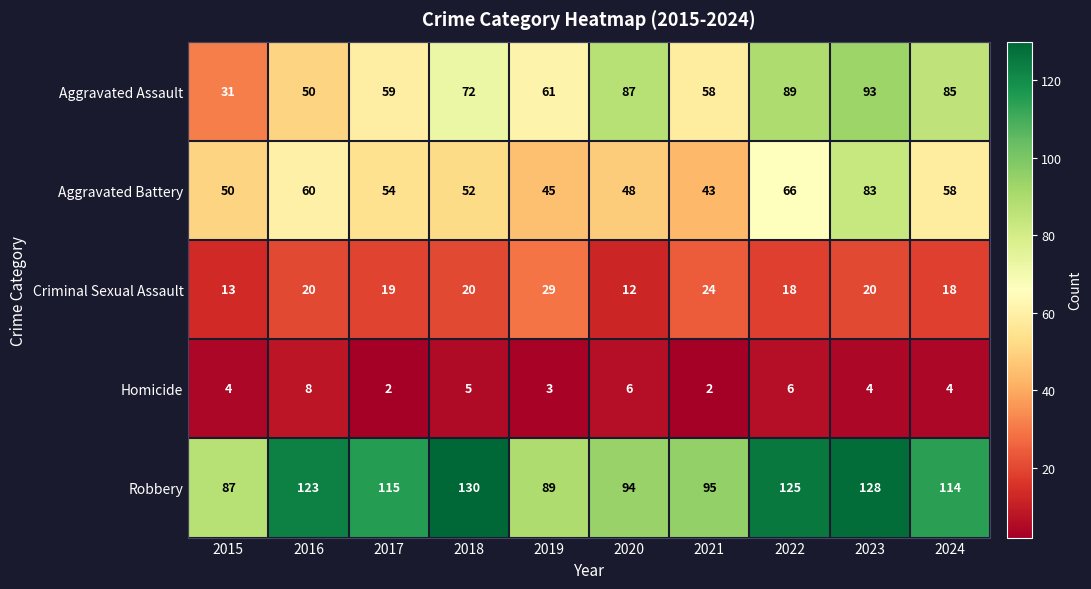

At how many categories does at least one series exceed 48?

10